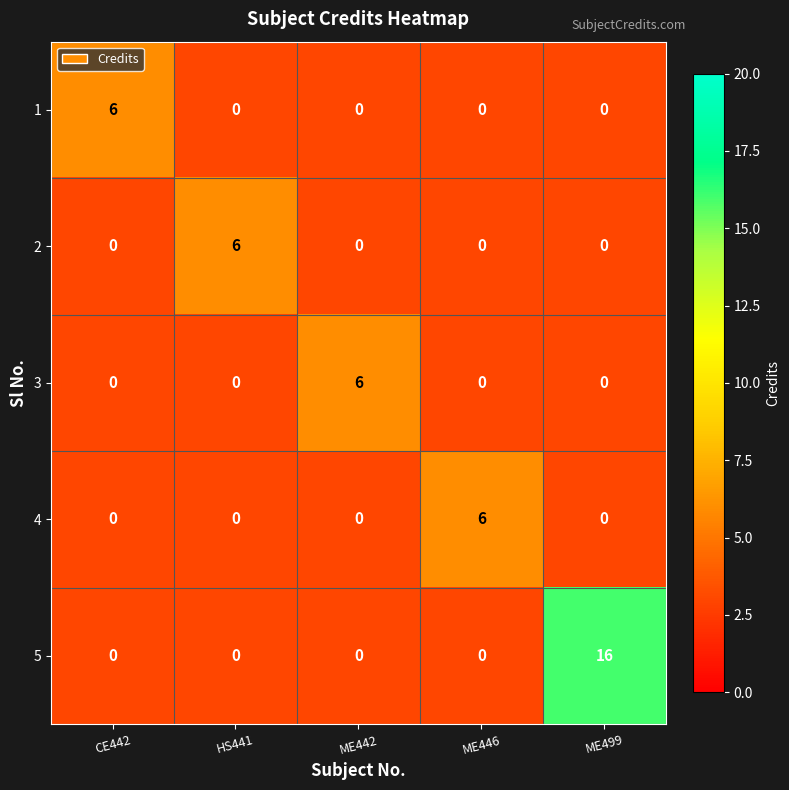

How many categories are shown in the chart?

5